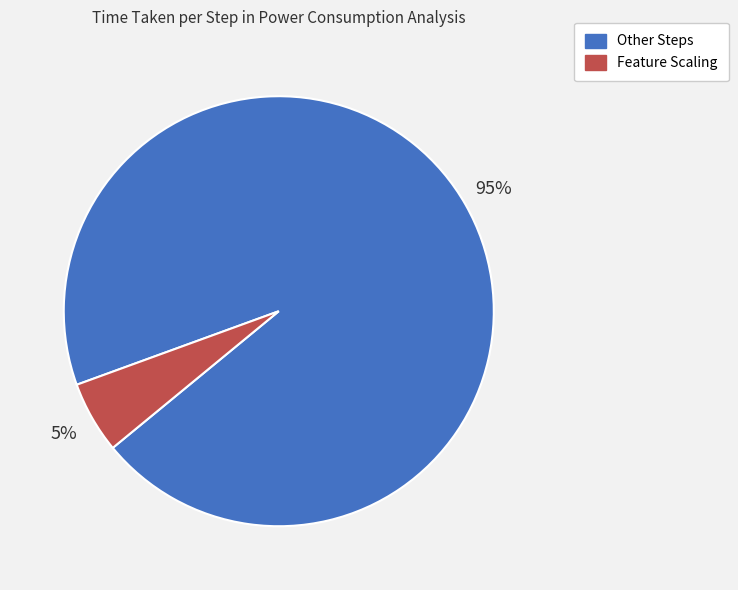

To the nearest percent, what is the average slice percentage?

50%